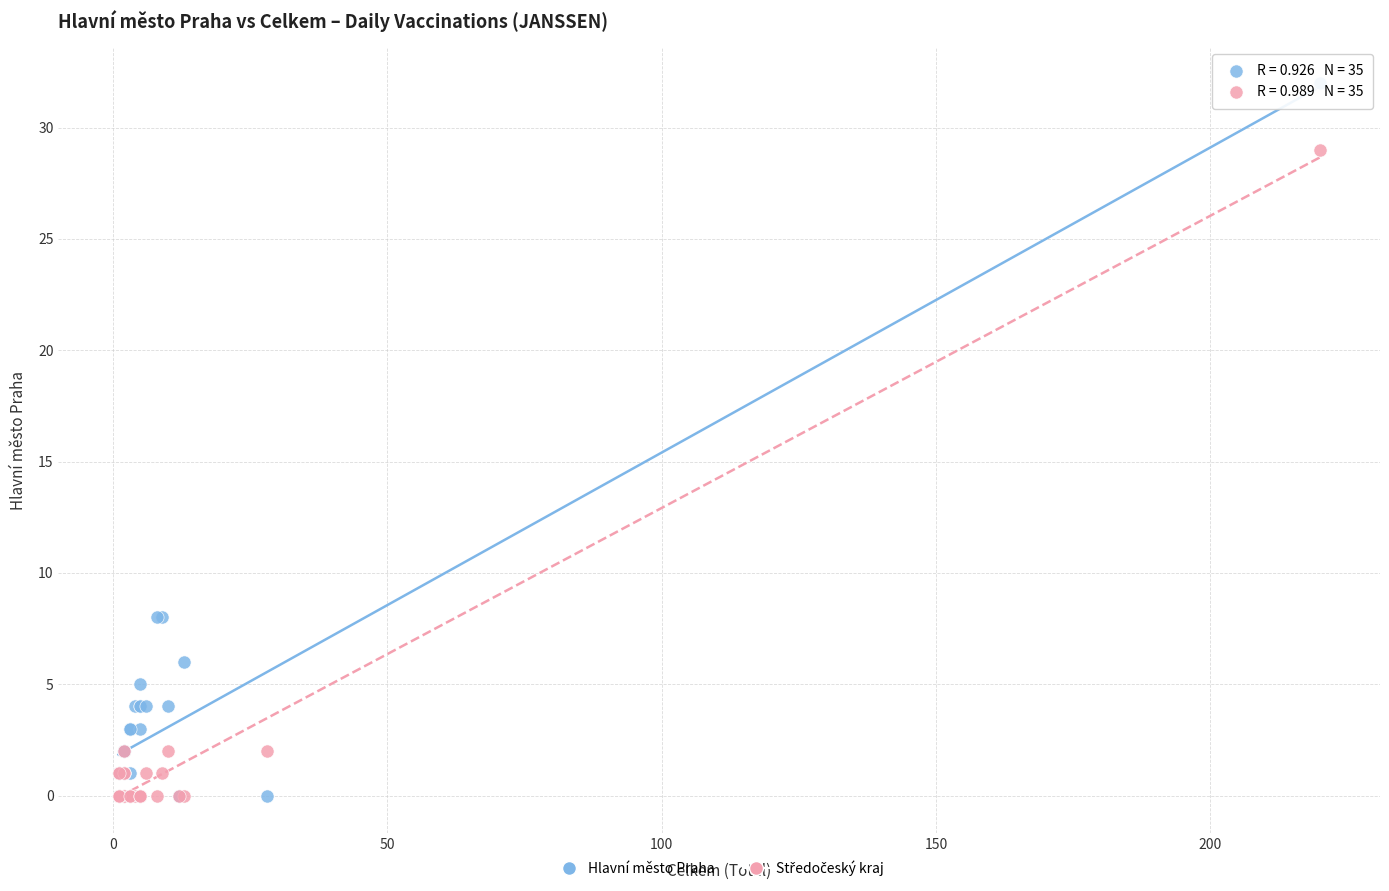

Which series has the largest Y range (max minus min)?

Hlavní město Praha